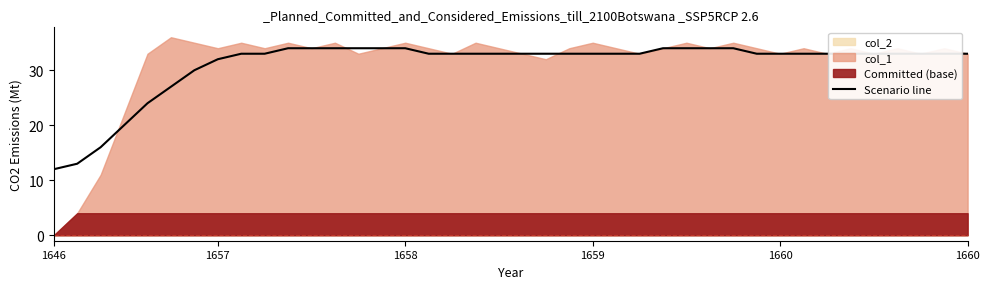

How many lines are shown in the chart?

1